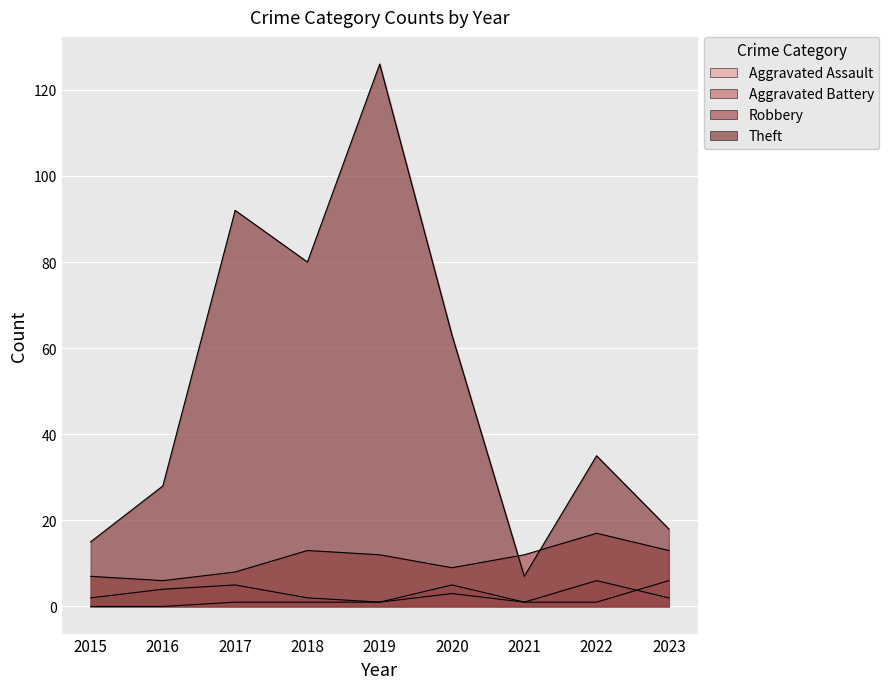

Which category has the highest value in the Aggravated Assault series?

2023